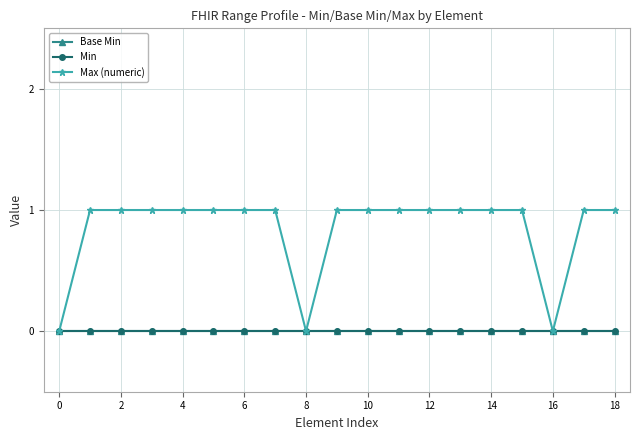

Does the chart have visible grid lines?

Yes